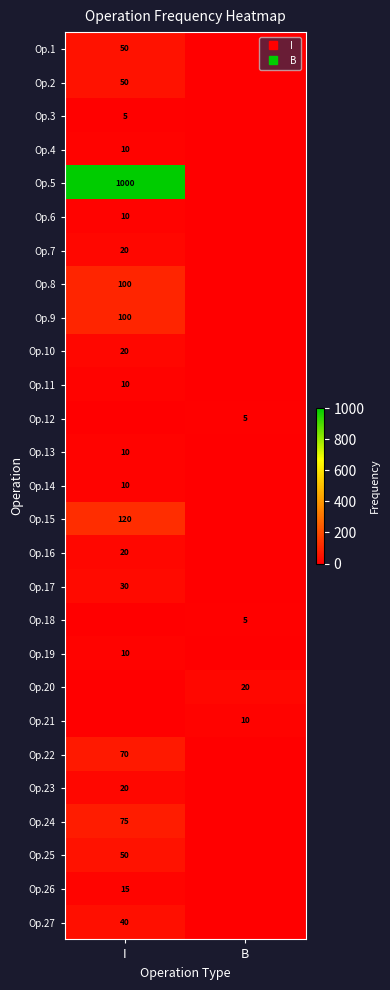

What is the average value of the Op.14 series?

5